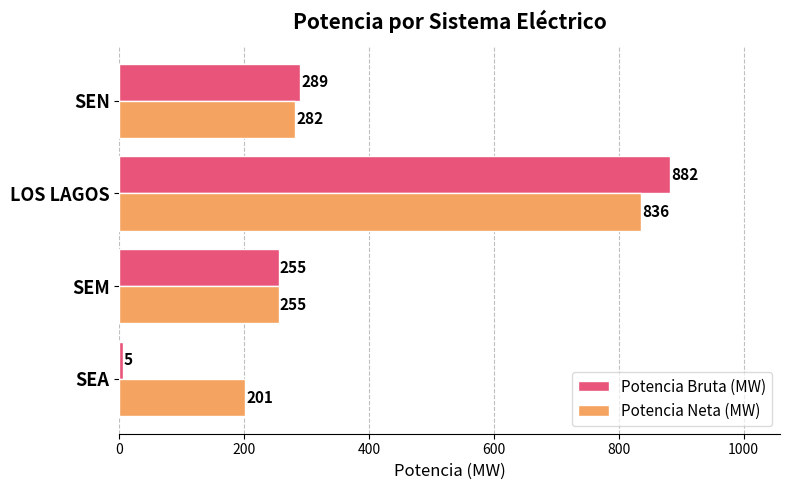

List the series in order of their peak value, lowest first.

Potencia Neta (MW), Potencia Bruta (MW)